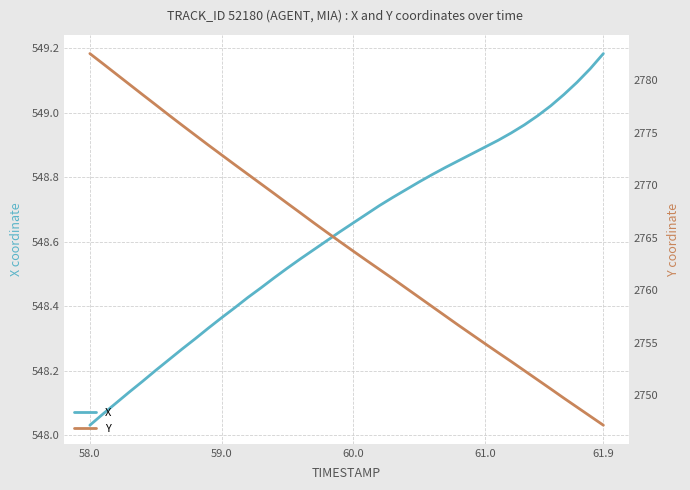

Does the chart display data point markers on the line(s)?

No